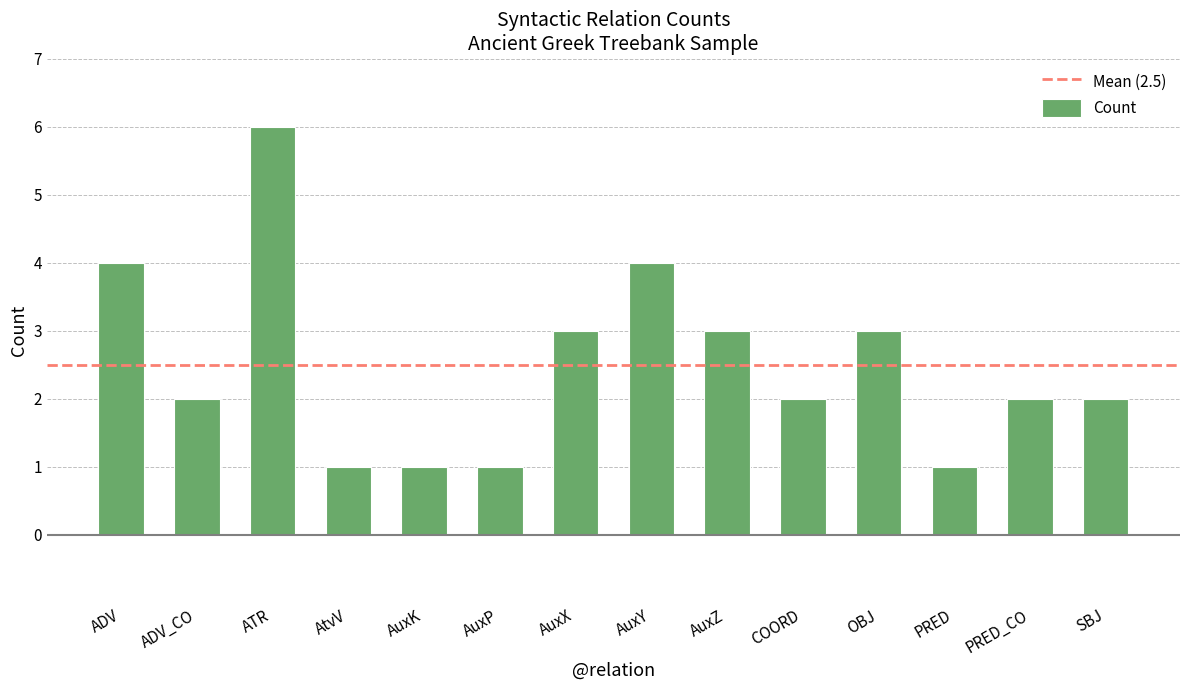

At which label does the data first exceed 2?

ADV